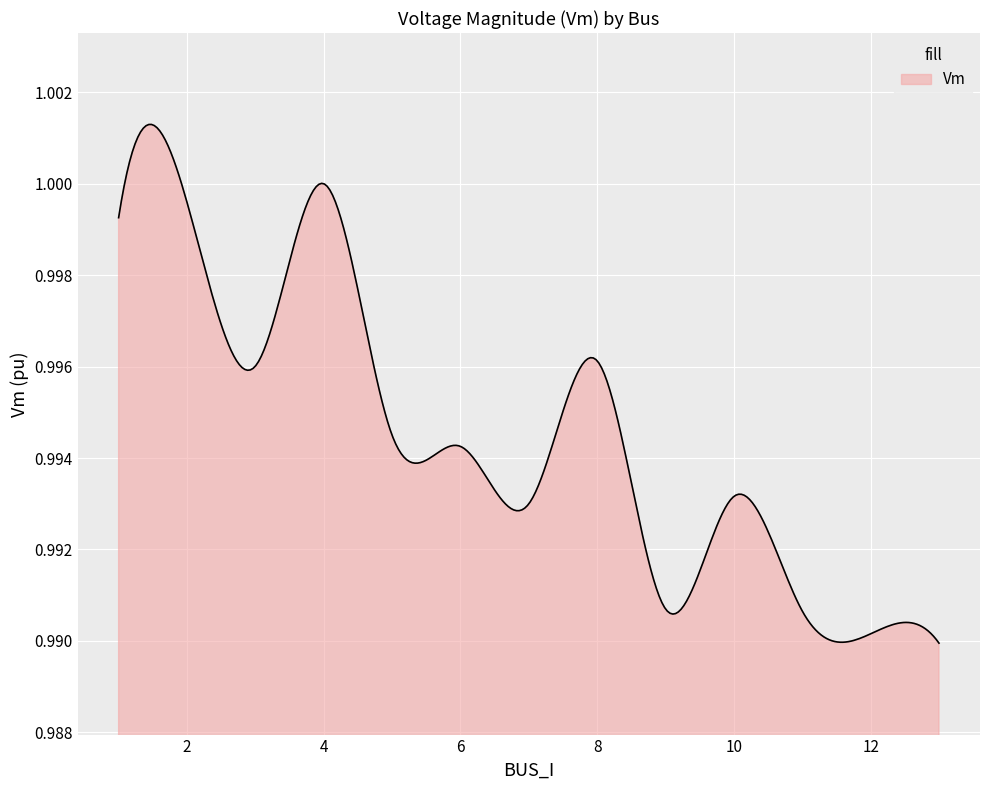

Rank the categories by value from highest to lowest.

4, 2, 1, 8, 3, 5, 6, 10, 7, 9, 11, 12, 13